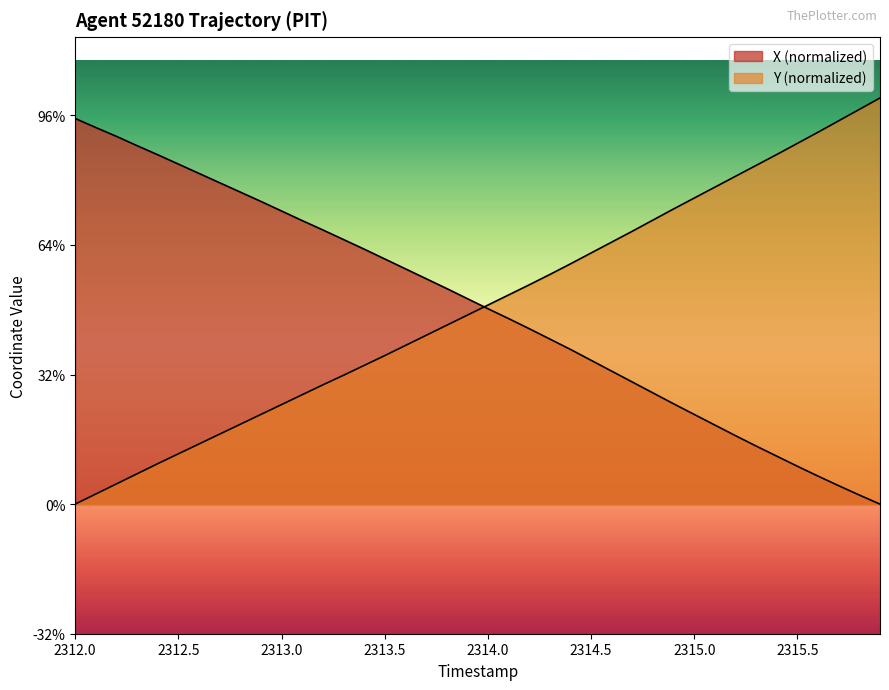

The Y series shows 0.6 at 2312.5. True or false?

False